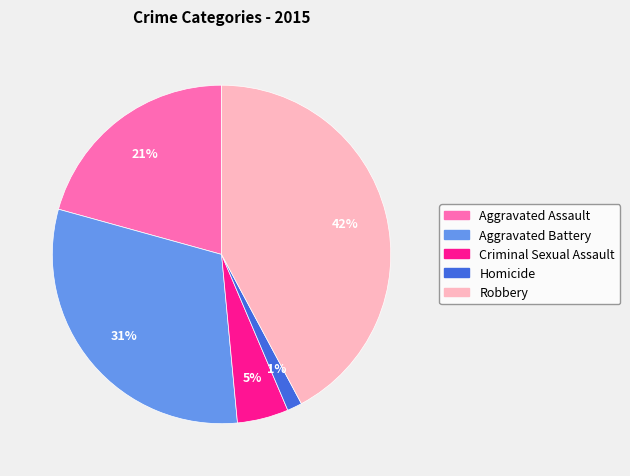

Which slice is the smallest?

Homicide